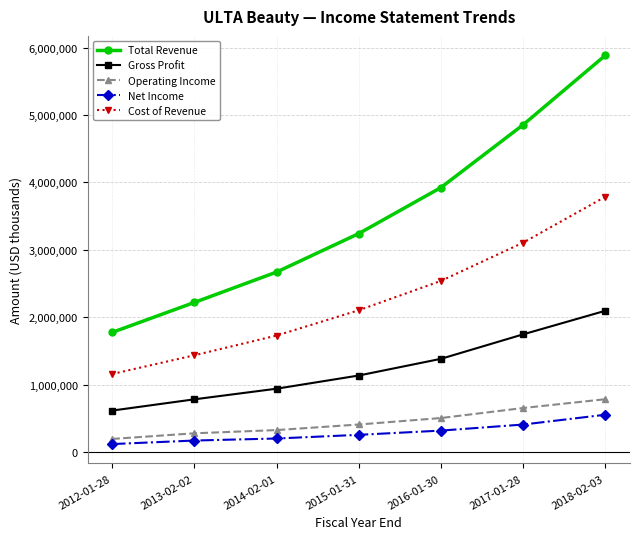

What is the label of the 6th point from the left?

2017-01-28